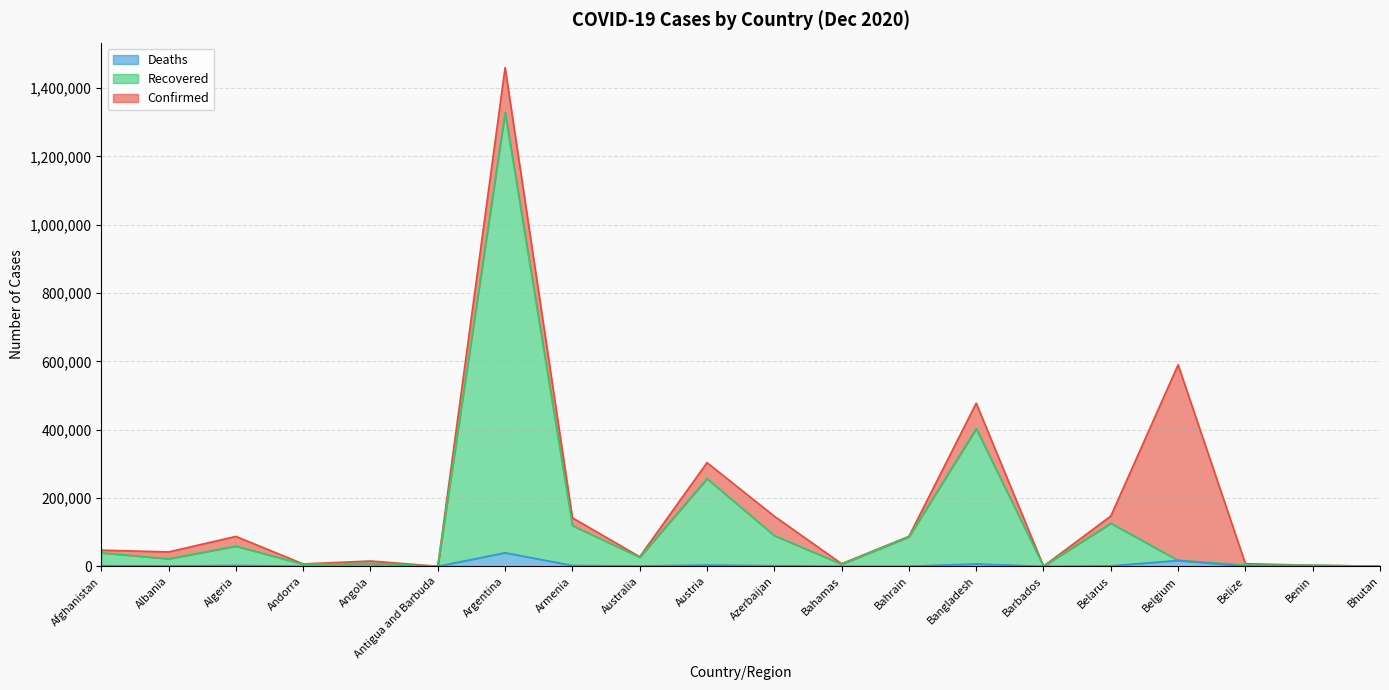

What is the difference between the Recovered values at Belarus and Barbados?

125714